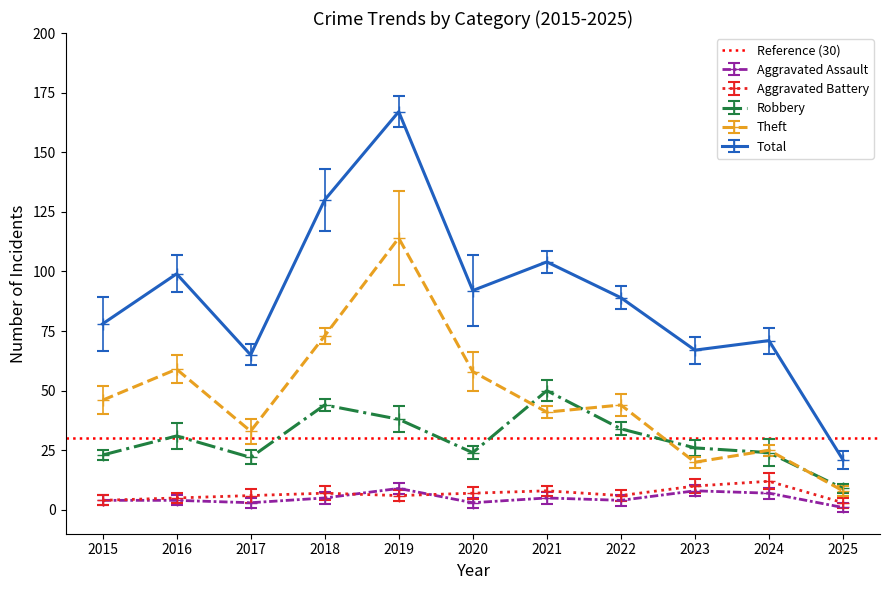

True or false: Aggravated Assault and Total cross at least once.

False